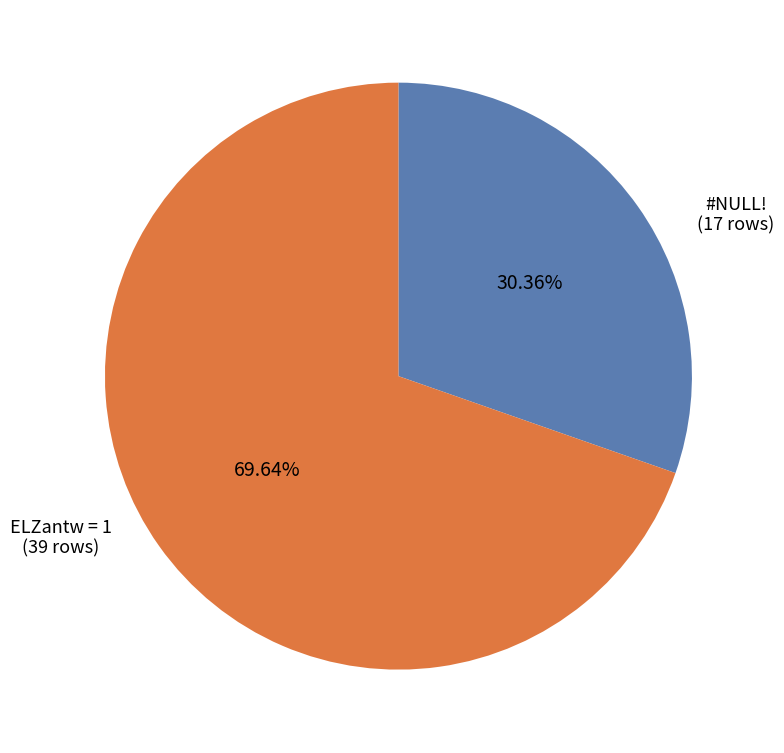

Does any single category account for the majority?

Yes